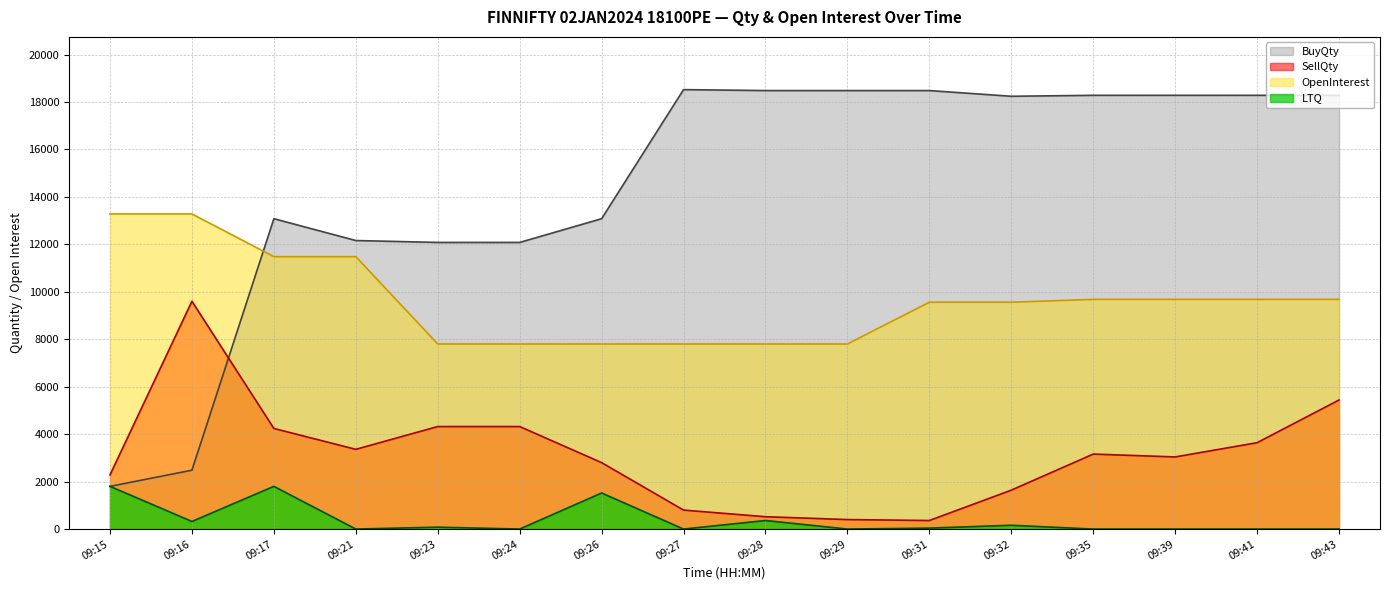

Which label corresponds to the largest value in the chart?

09:27